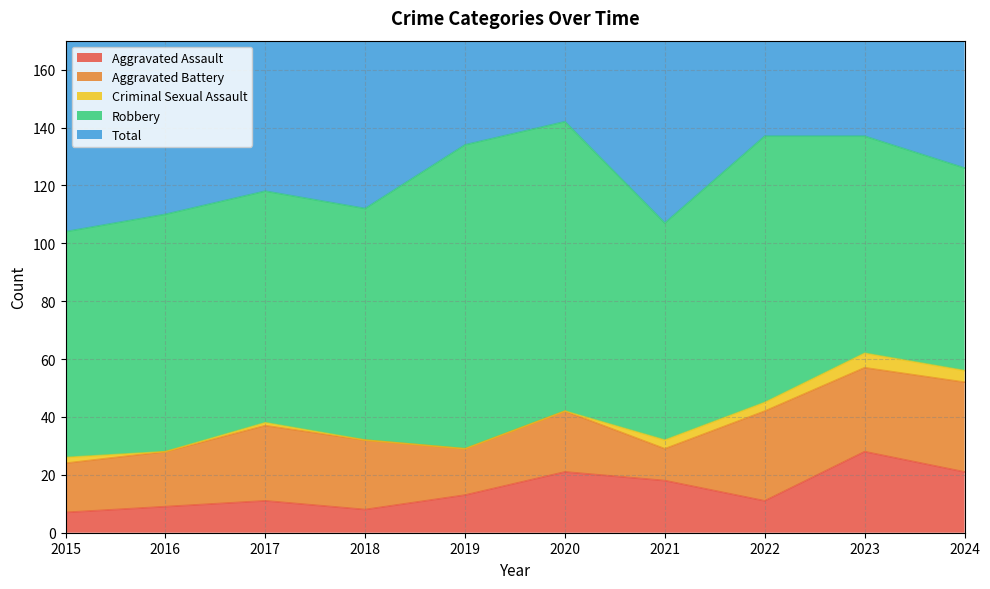

True or false: Aggravated Battery and Robbery intersect in this chart.

False